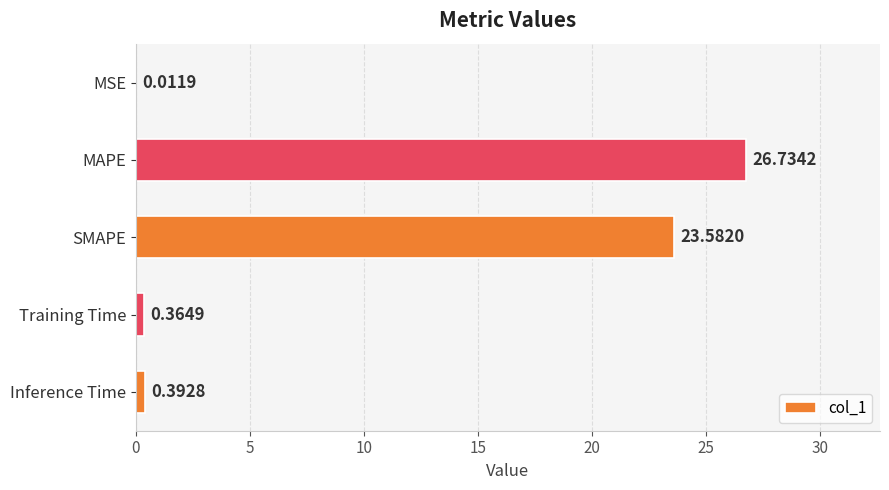

Where is the data nearest to the value 13?

SMAPE